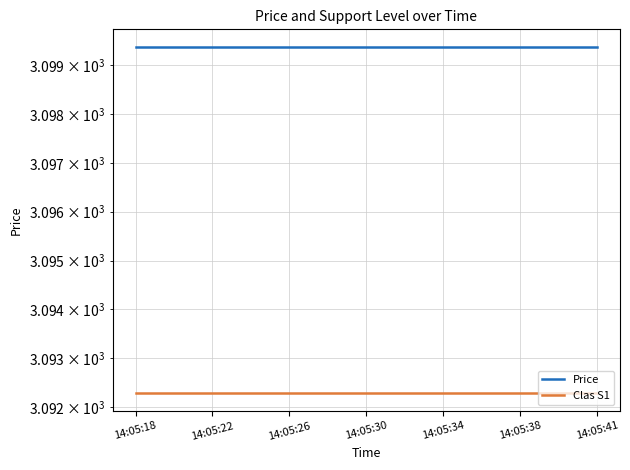

Is the value of Price at 14:05:18 greater than the value of Clas S1 at 14:05:38?

Yes